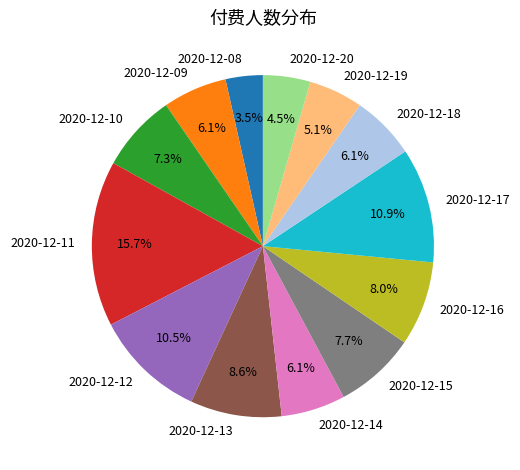

What portion of the pie excludes 2020-12-11?

84.3%